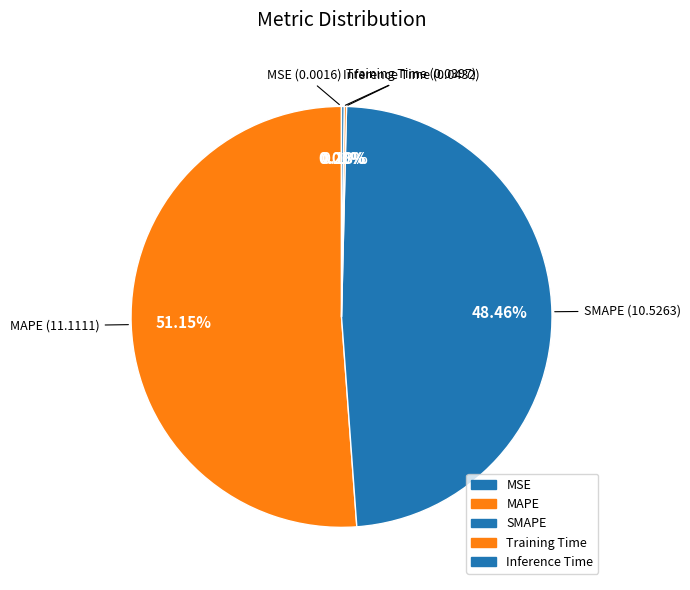

Which slice represents more than half of the pie?

MAPE